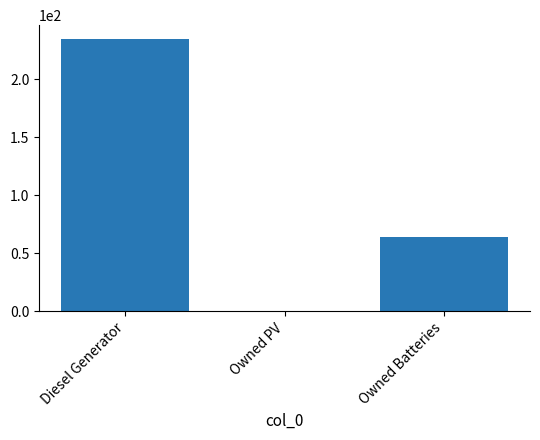

What is the maximum value shown in the chart?

235.0